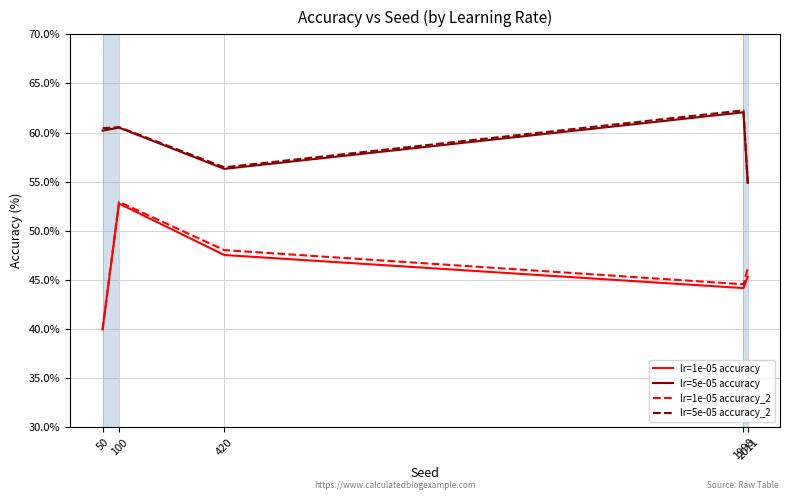

True or false: lr=5e-05 accuracy and lr=1e-05 accuracy_2 cross at least once.

False